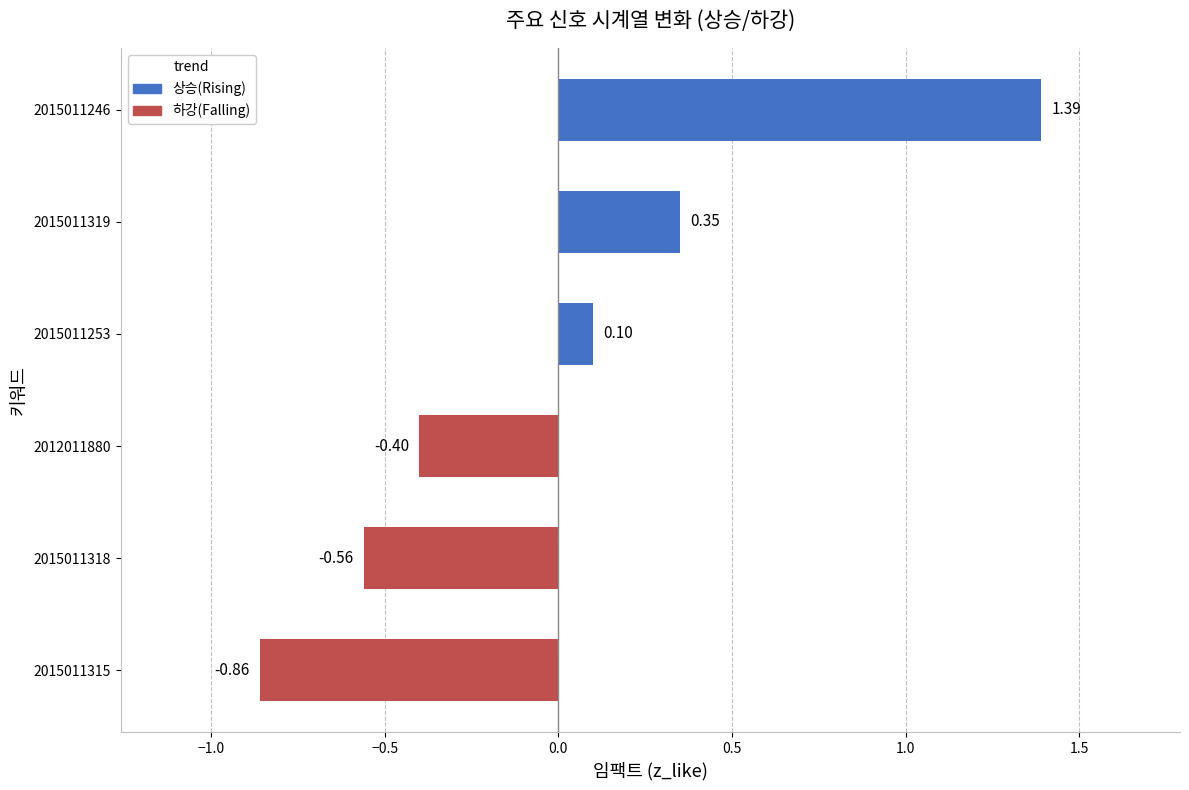

How many data points are less than 0?

3